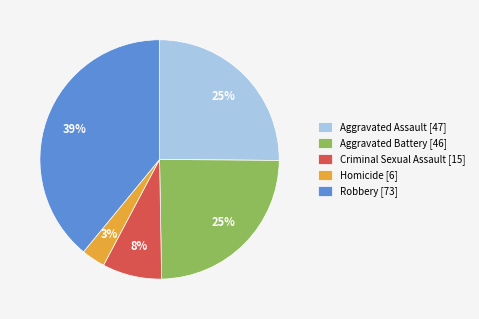

Combined, do Homicide [6] and Robbery [73] account for over 50%?

No